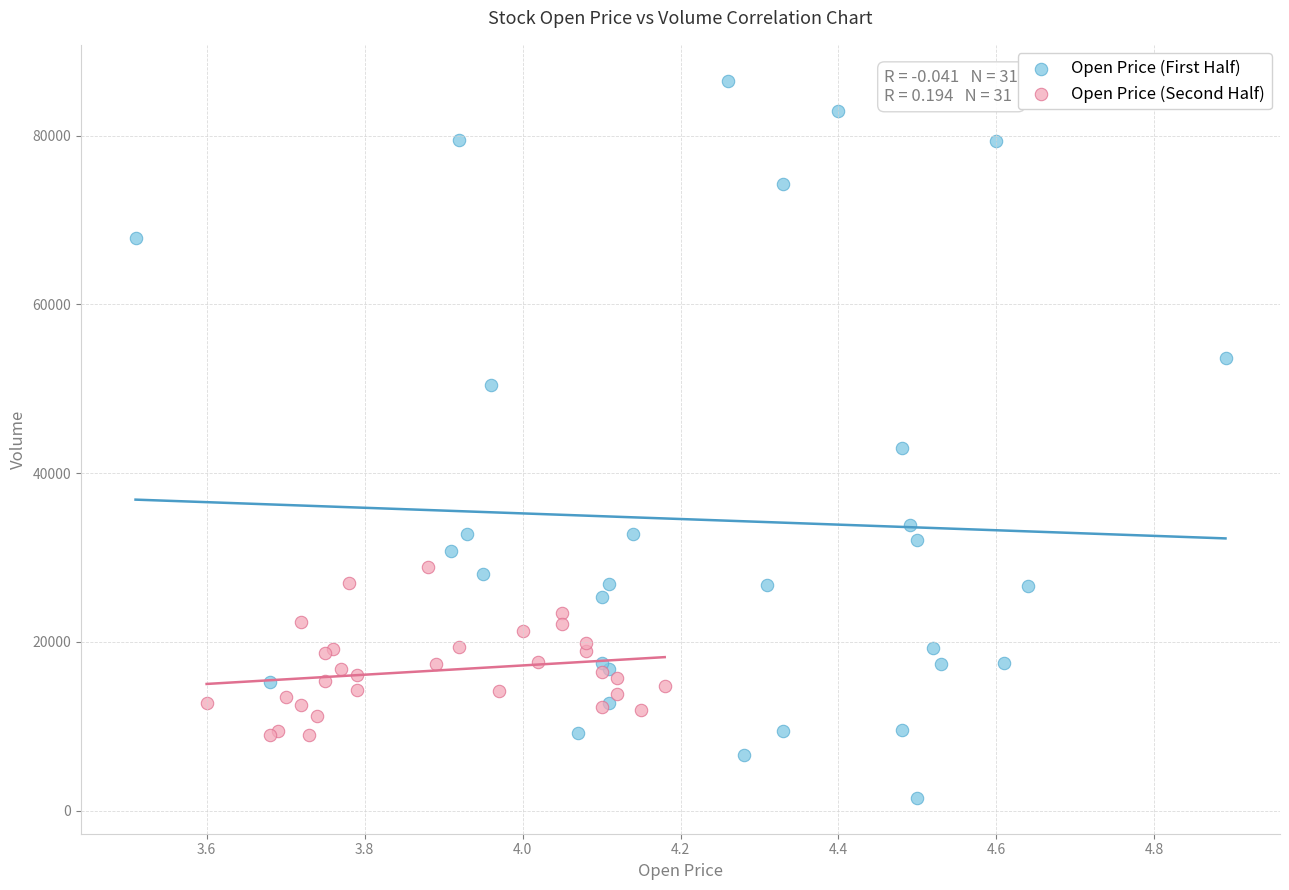

Which series has the widest spread of Y values?

Open Price (First Half)